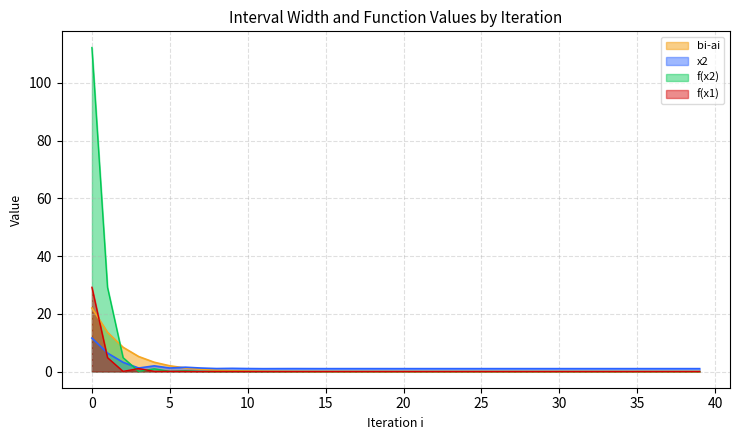

True or false: bi-ai has a value of 0.3 at 9.

True